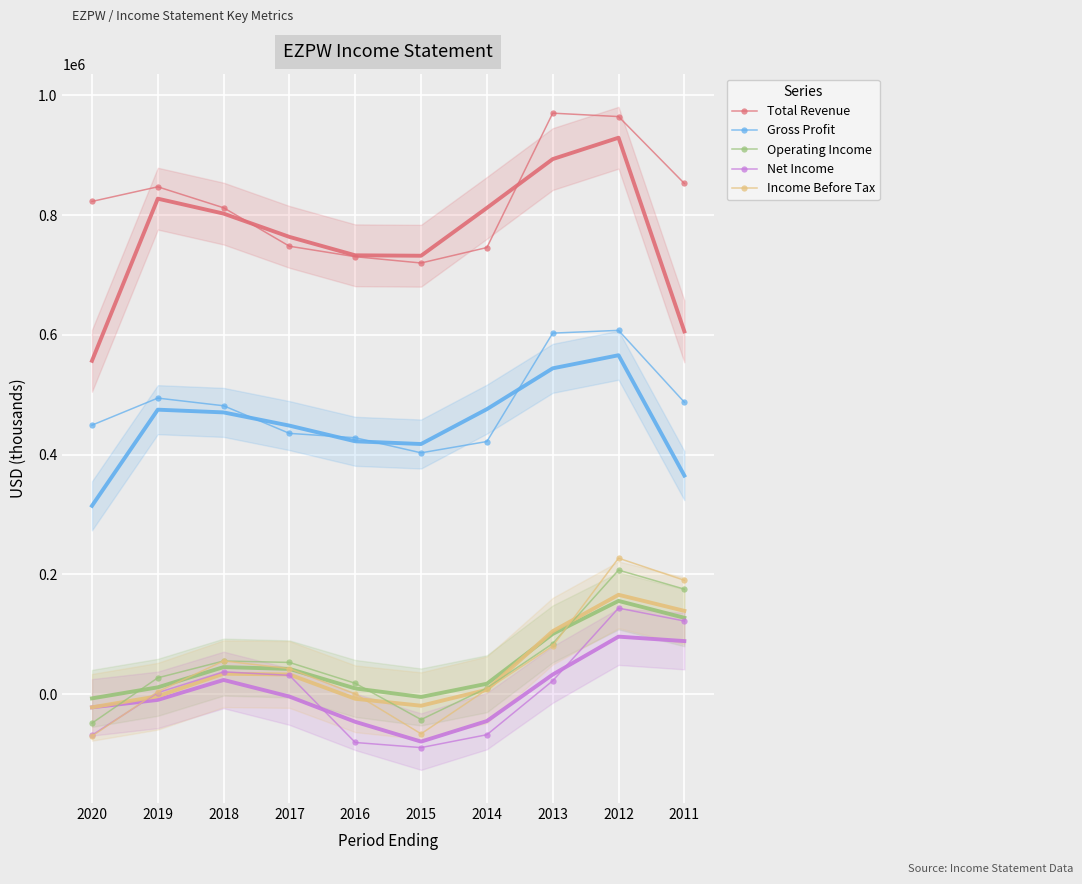

The value of Income Before Tax at 2018 is 55500. True or false?

True